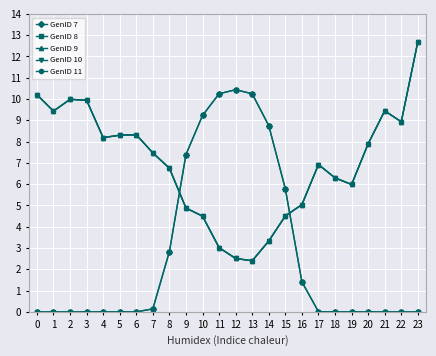

True or false: GenID 10 has a value of 3.3 at 13.

False